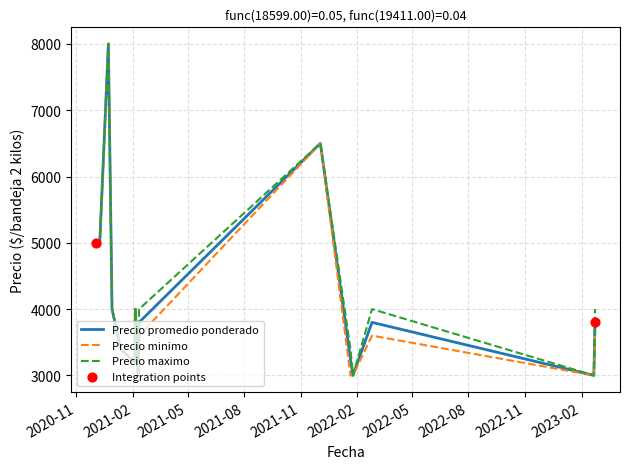

What is the maximum value shown in the chart?

8000